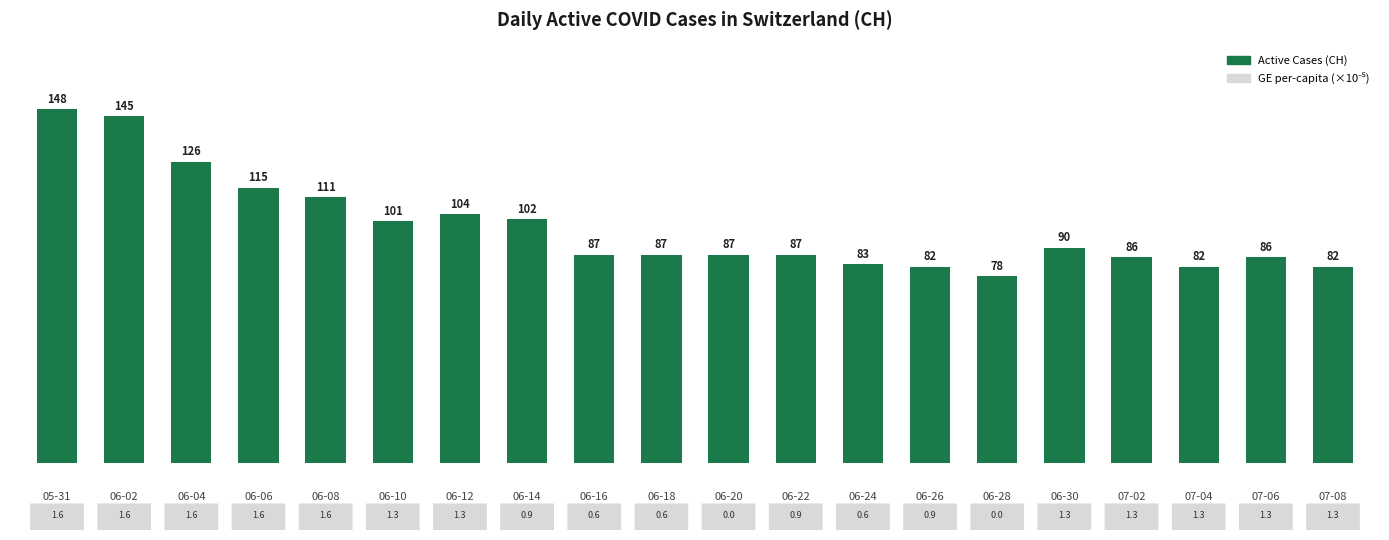

The chart shows a value of 149 at 06-08. True or false?

False